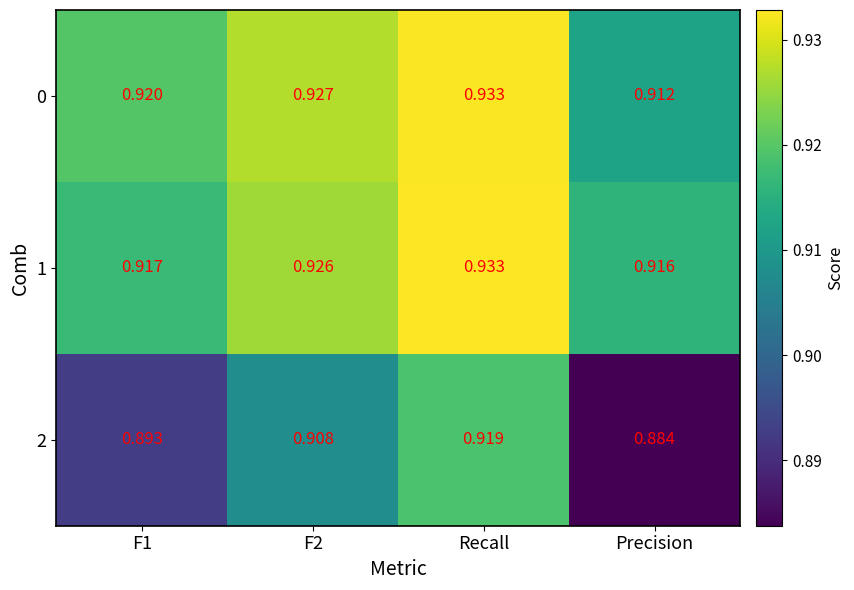

At which category is the sum across all series the highest?

Recall